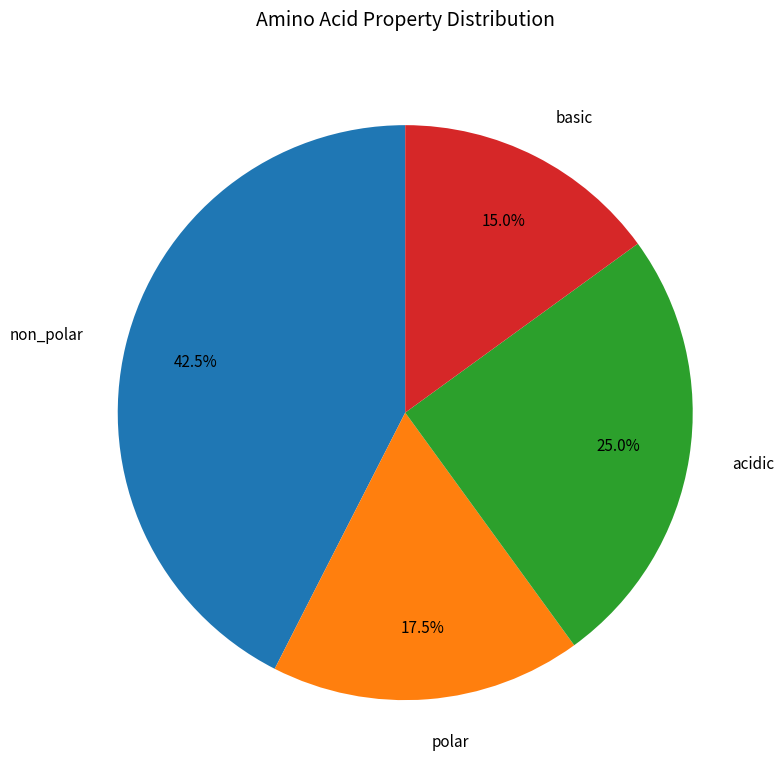

What percentage is NOT represented by polar?

82.5%